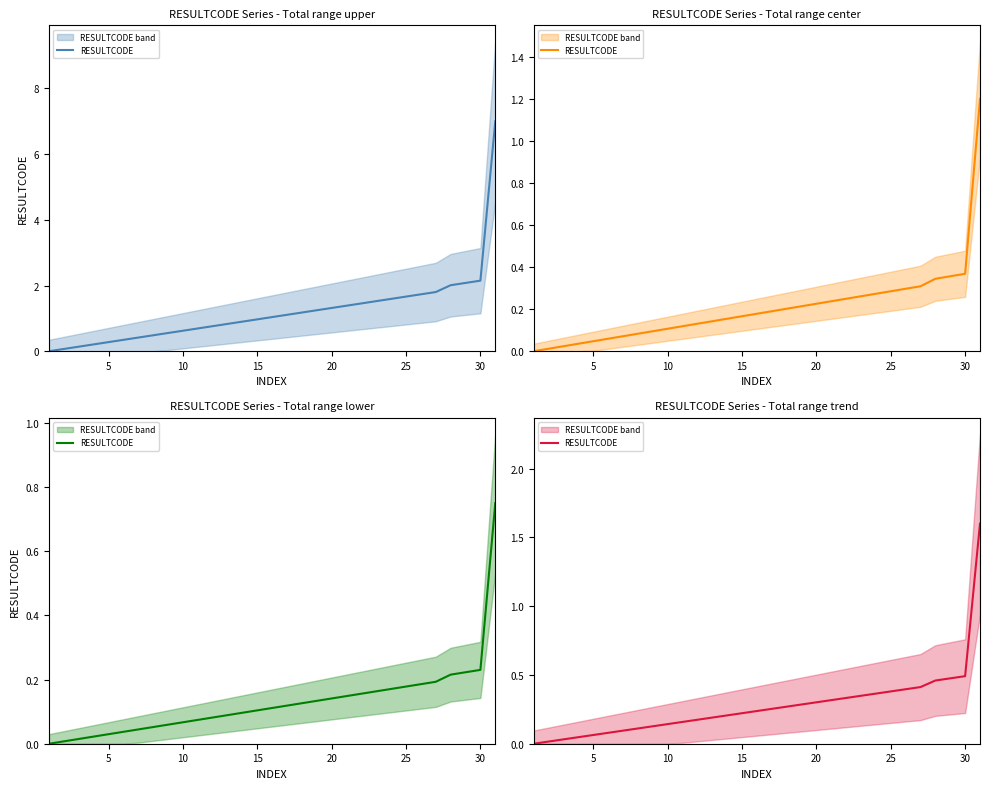

Reading right to left, extract all data points from this chart.

1.6	0.5	0.5	0.5	0.4	0.4	0.4	0.4	0.3	0.3	0.3	0.3	0.3	0.3	0.3	0.2	0.2	0.2	0.2	0.2	0.2	0.1	0.1	0.1	0.1	0.1	0.1	0.0	0.0	0.0	0.0